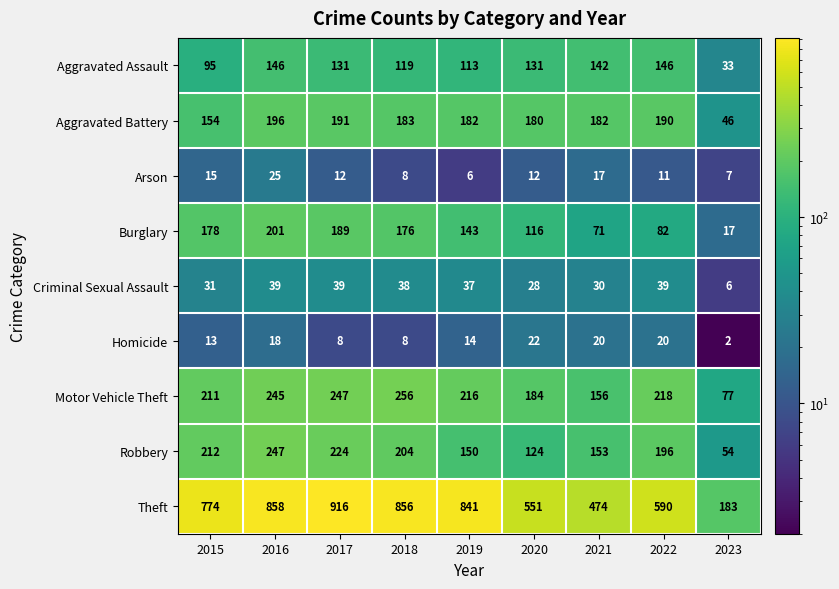

Is it true that Homicide equals 13 at 2015?

True